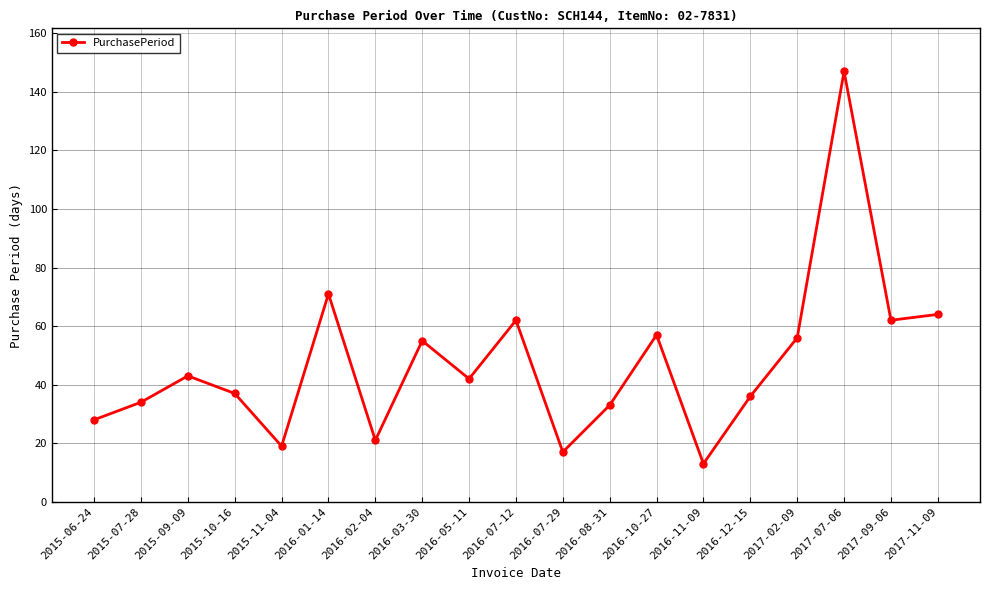

At which label is the value closest to 80?

2016-01-14